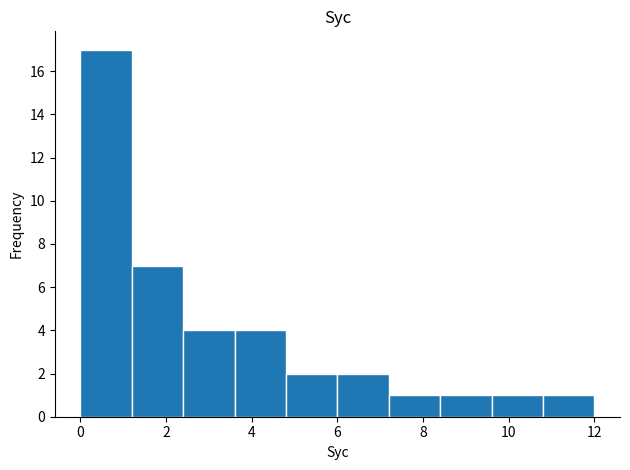

Reading left to right, list every bar in this chart as the range it spans on the x-axis followed by its height. The values are not printed on the chart, so give them approximately, as read against the axis.

0.0 to 1.2: 17
1.2 to 2.4: 7
2.4 to 3.6: 4
3.6 to 4.8: 4
4.8 to 6.0: 2
6.0 to 7.2: 2
7.2 to 8.4: 1
8.4 to 9.6: 1
9.6 to 10.8: 1
10.8 to 12.0: 1